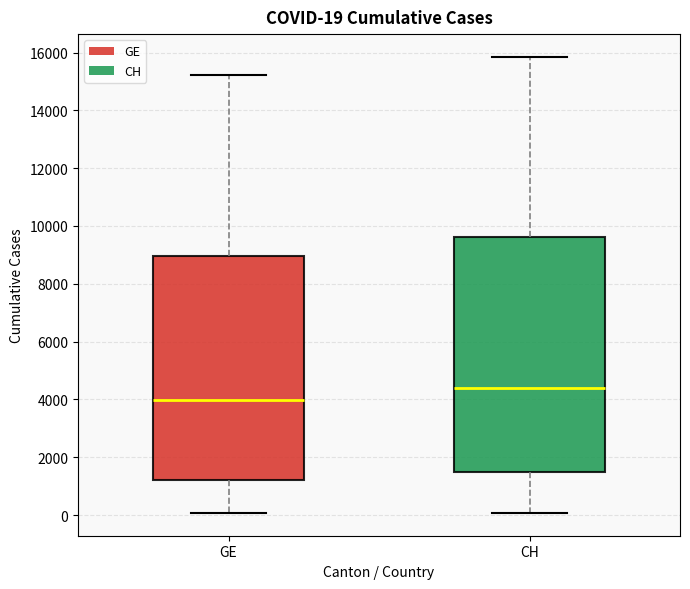

Comparing the boxes themselves (not the whiskers), which one is the tallest?

CH